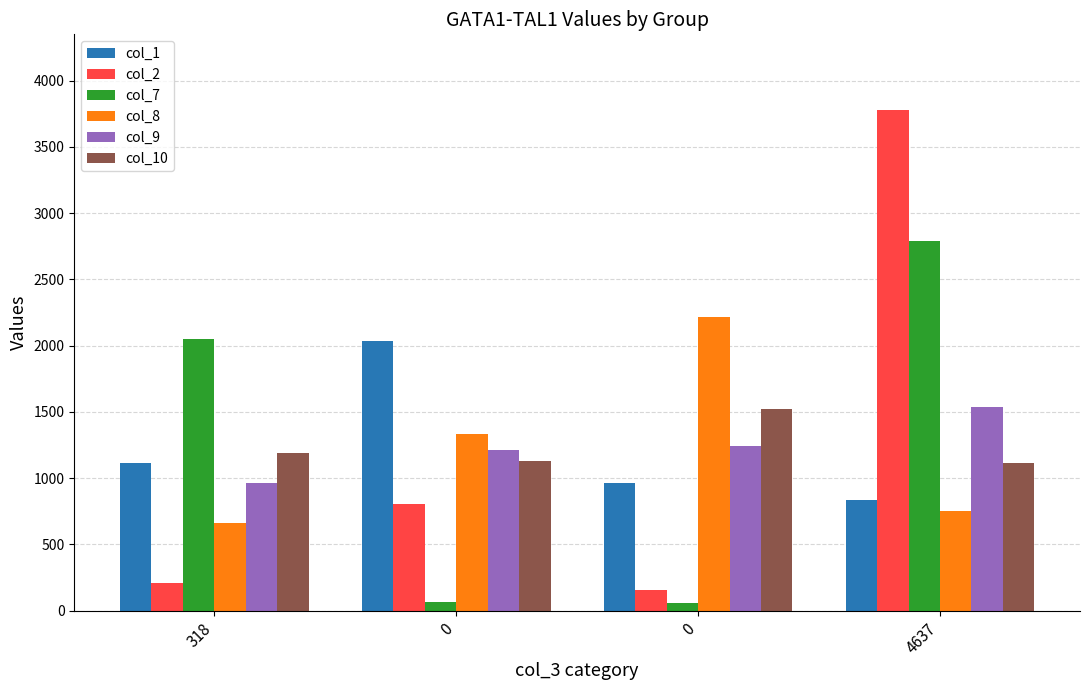

Where does the col_9 series first go above 1244?

4637